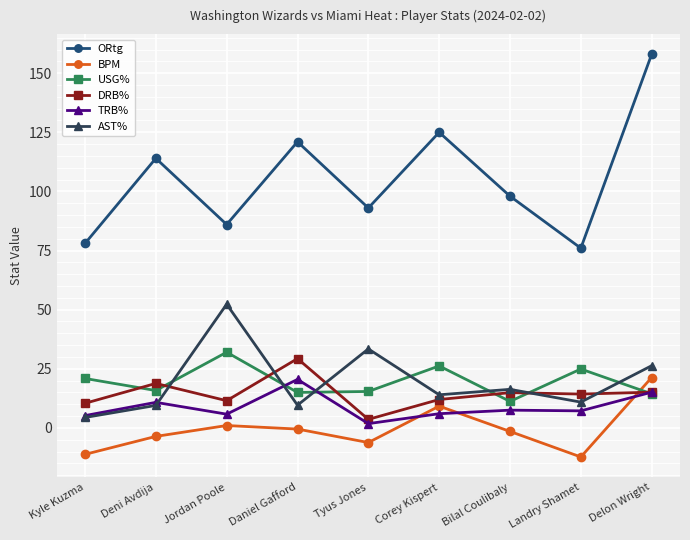

What are all the series names shown in the legend?

ORtg, BPM, USG%, DRB%, TRB%, AST%